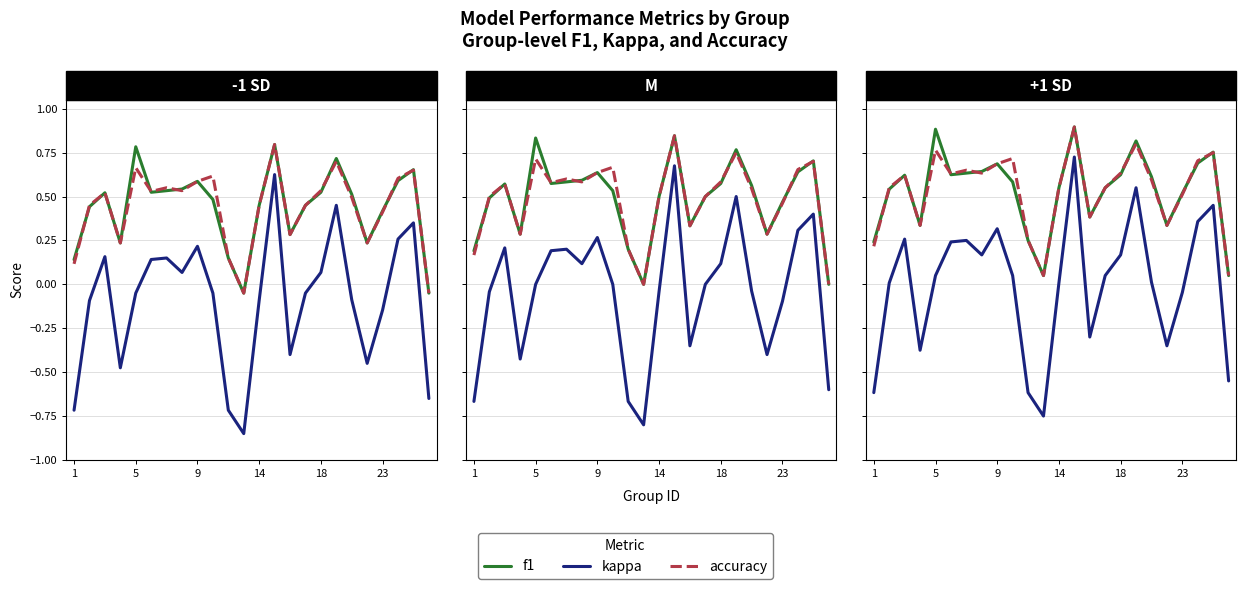

How many lines are shown in the chart?

3